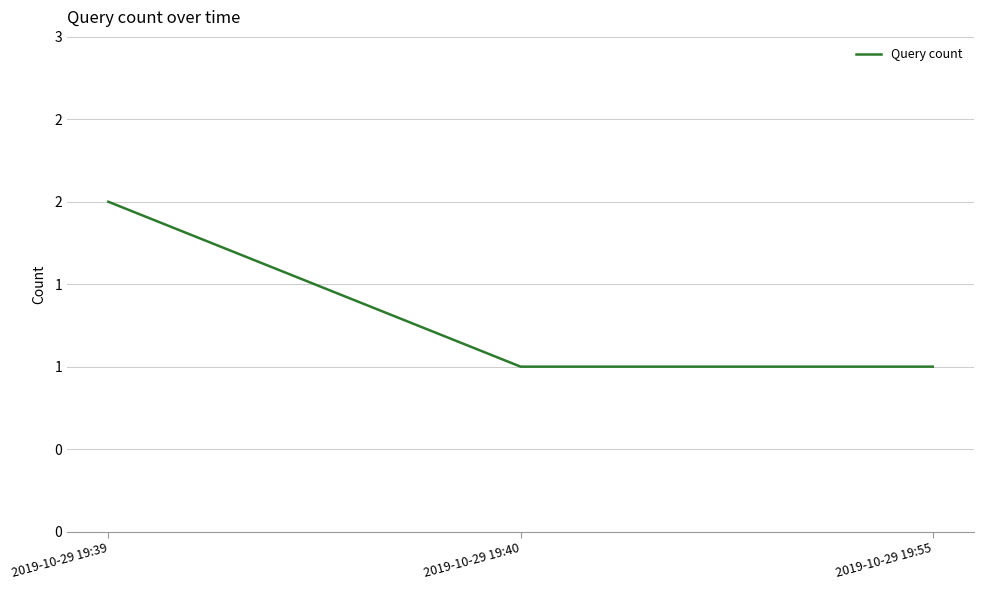

Which has a higher value, 2019-10-29 19:40 or 2019-10-29 19:39?

2019-10-29 19:39